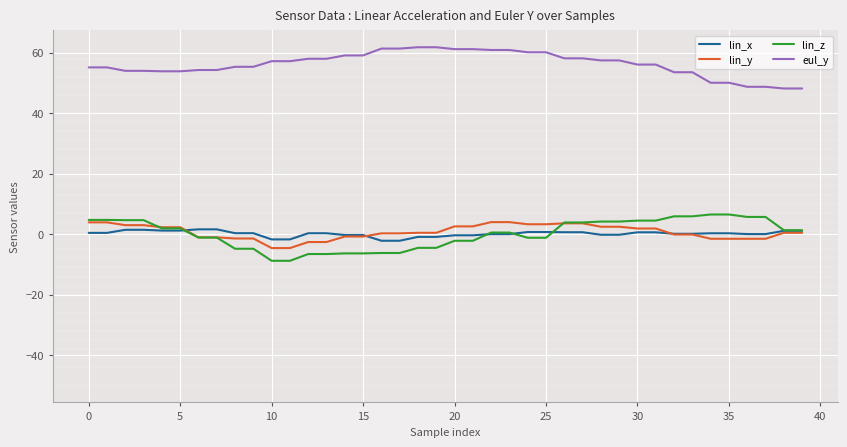

Which series has the largest total across all categories?

eul_y